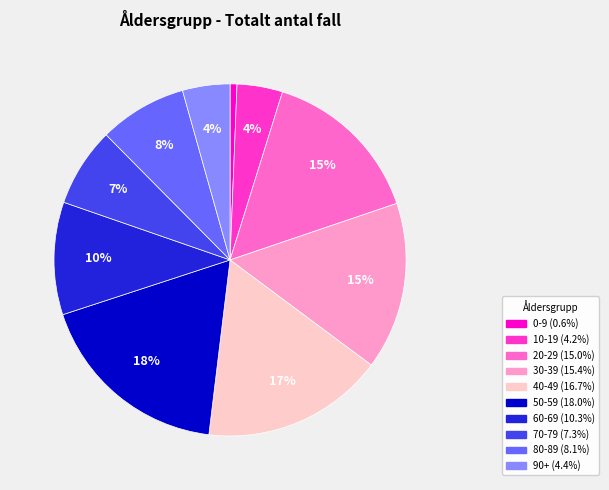

What is the largest slice in the pie chart?

50-59